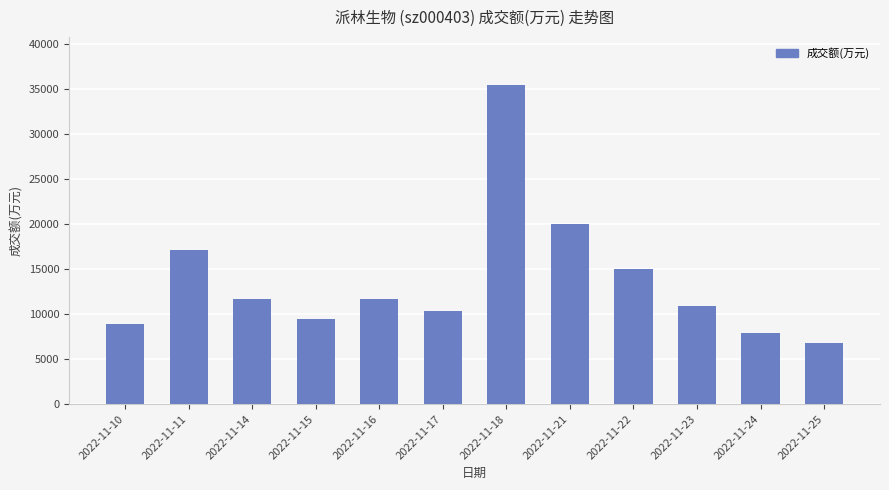

What is the change in value from 2022-11-21 to 2022-11-22?

-4960